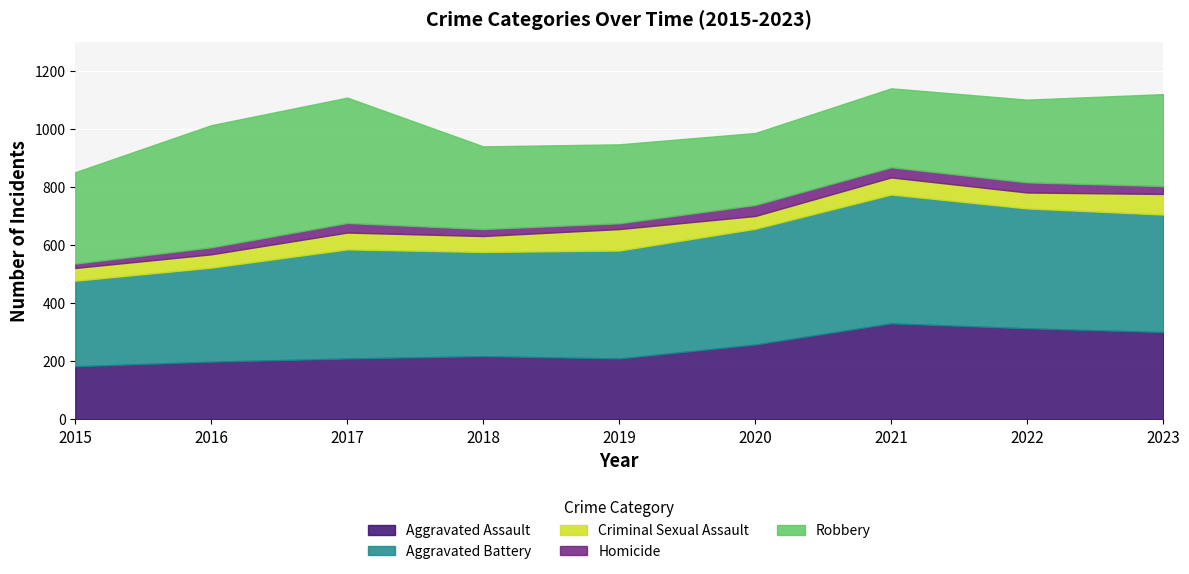

At how many categories does at least one series exceed 347?

8